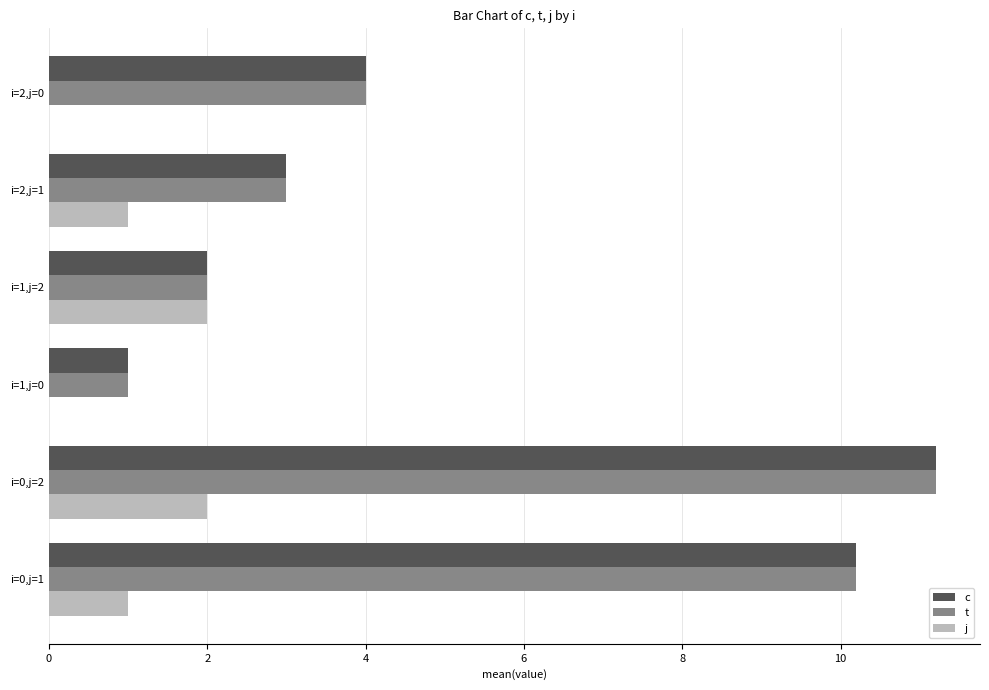

At which category is the sum across all series the highest?

i=0,j=2